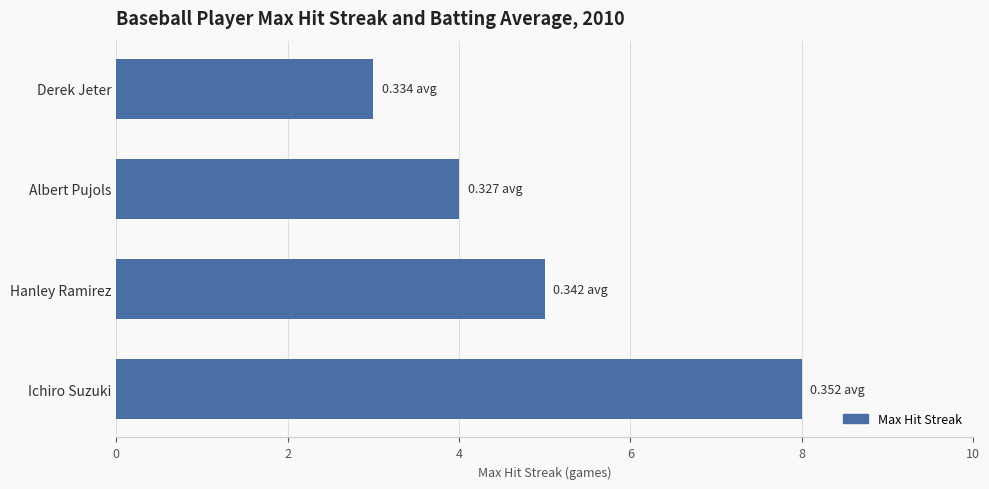

What is the difference between the maximum and minimum values?

5